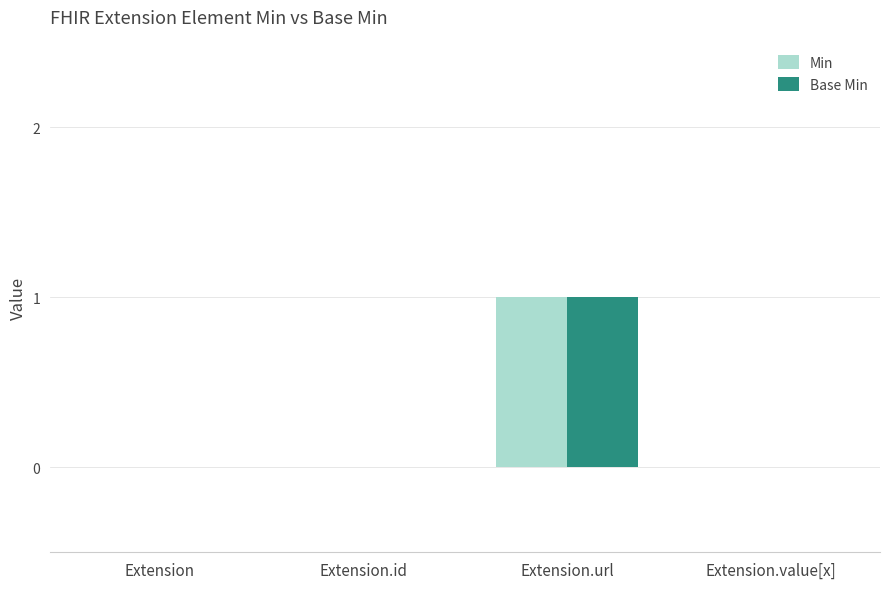

Count the number of data series in this chart.

2